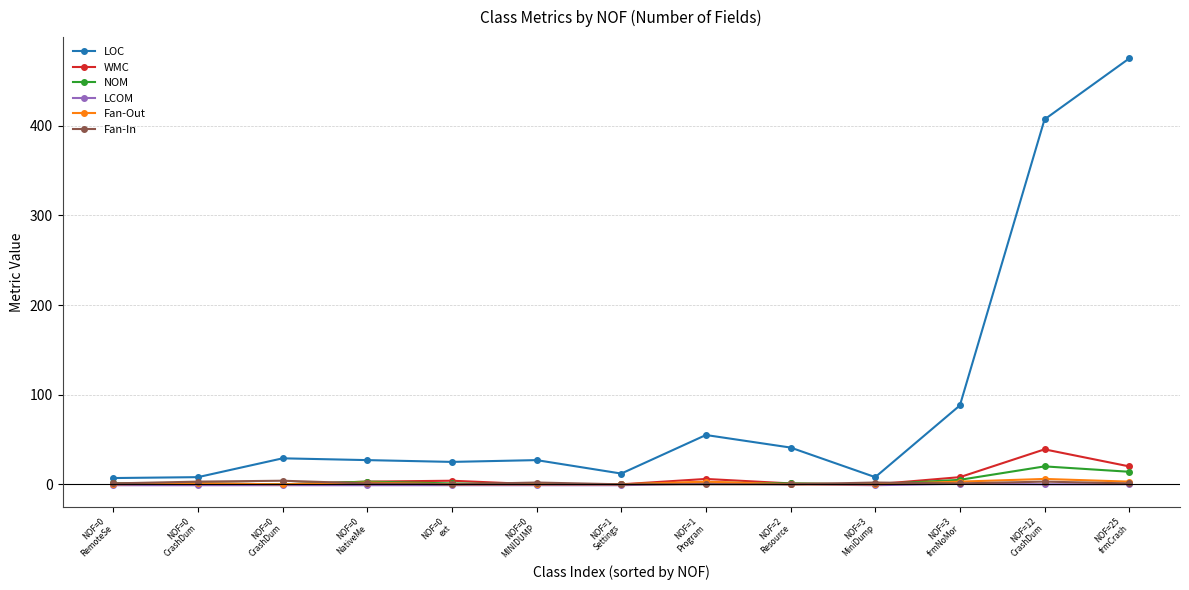

How many lines are shown in the chart?

6